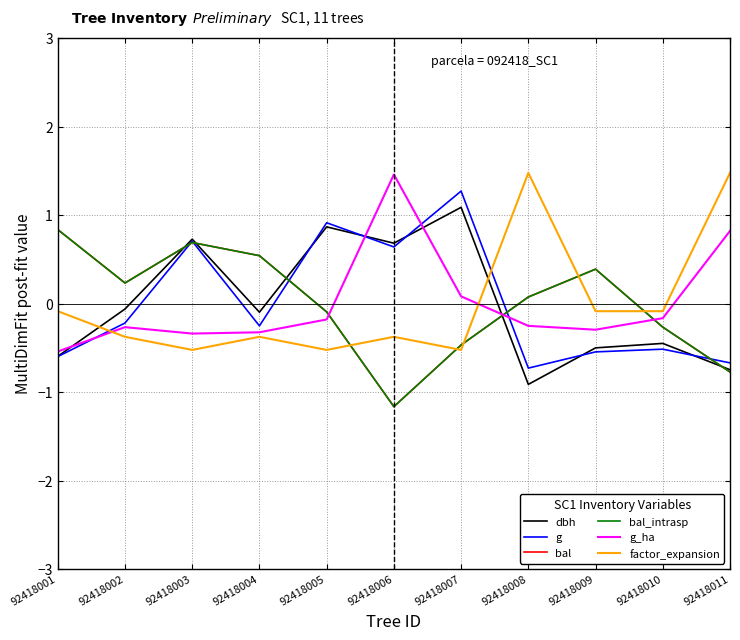

What is the difference between the highest and lowest values at 92418006?

2.6